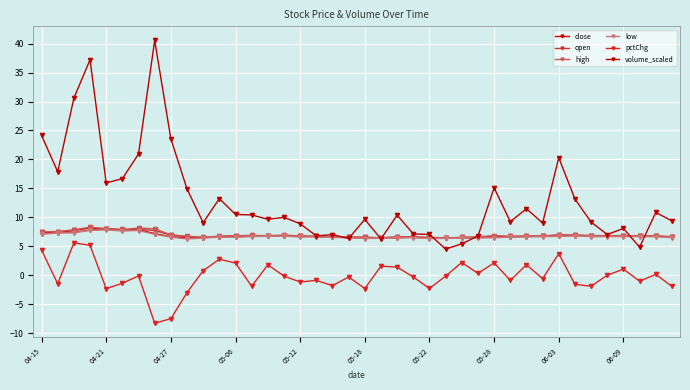

How many lines are shown in the chart?

6